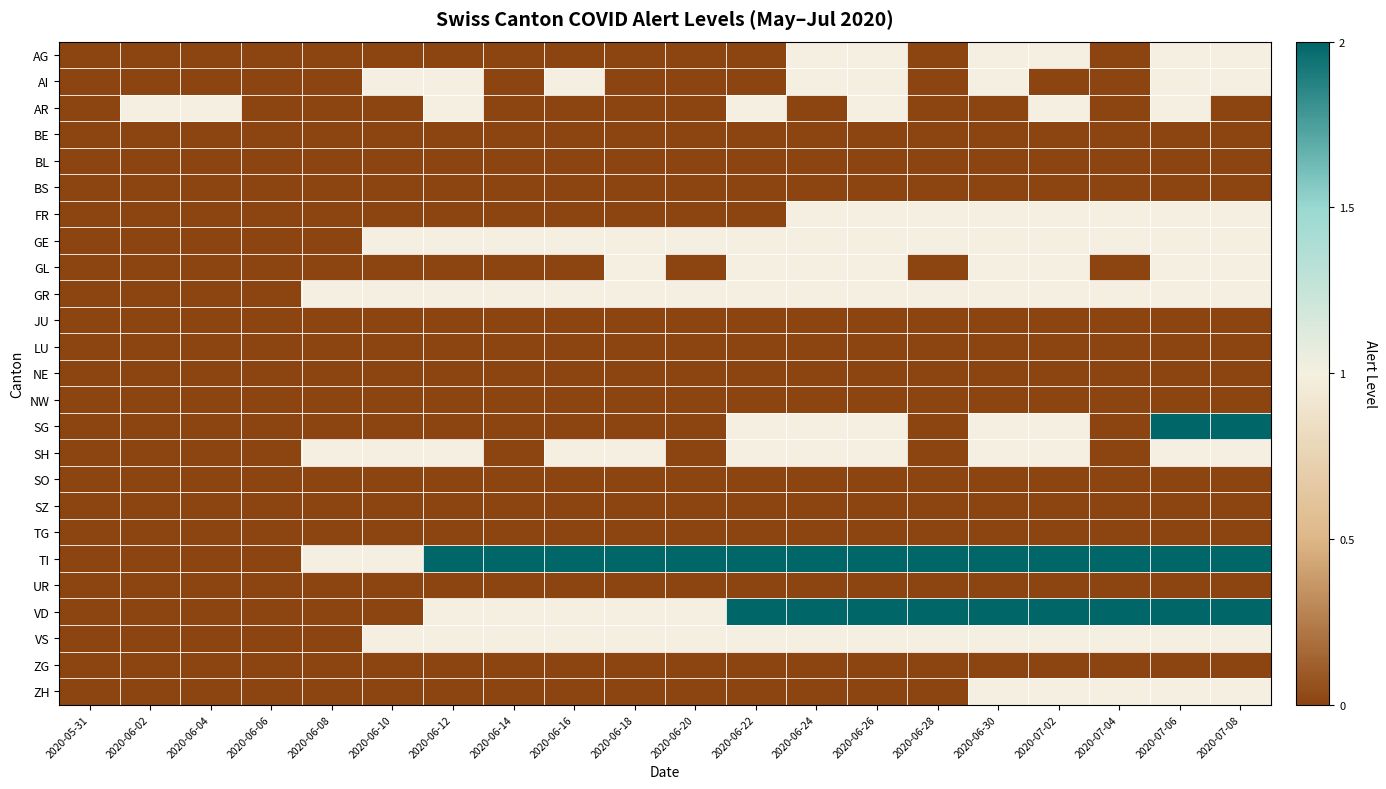

Count the number of categories in the chart.

20